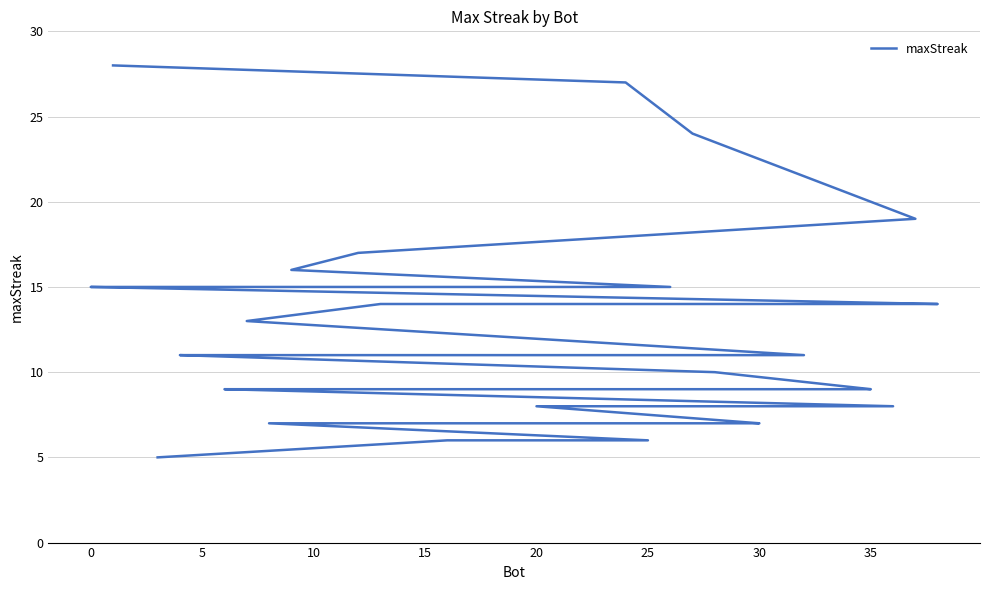

Is it true that the value at 23 is 4?

False